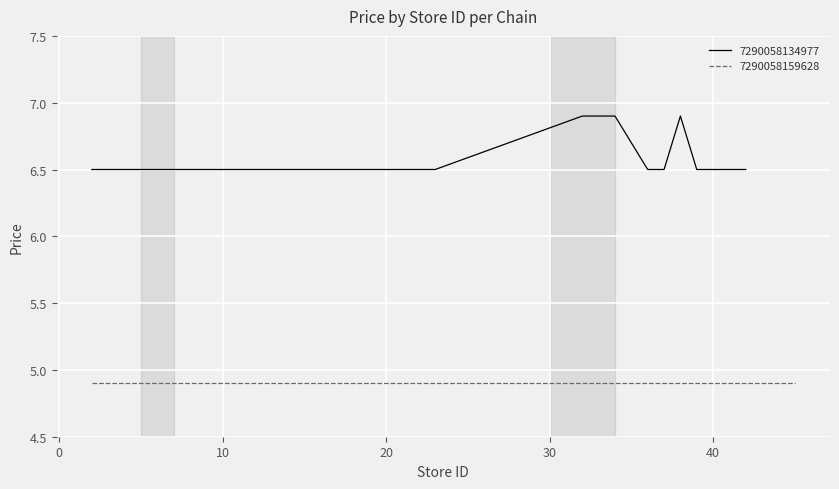

What is the difference between the maximum and minimum values?

0.4